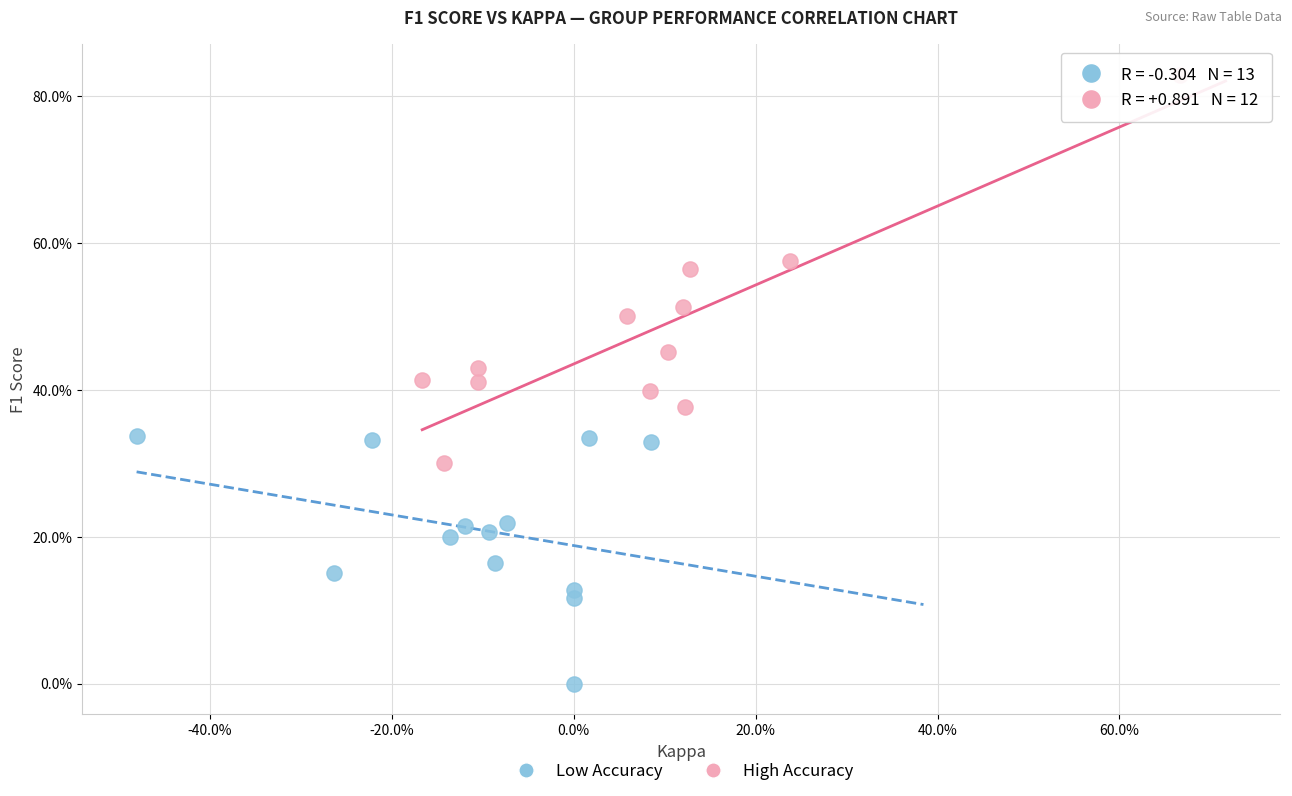

What are all the series names shown in the legend?

Low Accuracy, High Accuracy